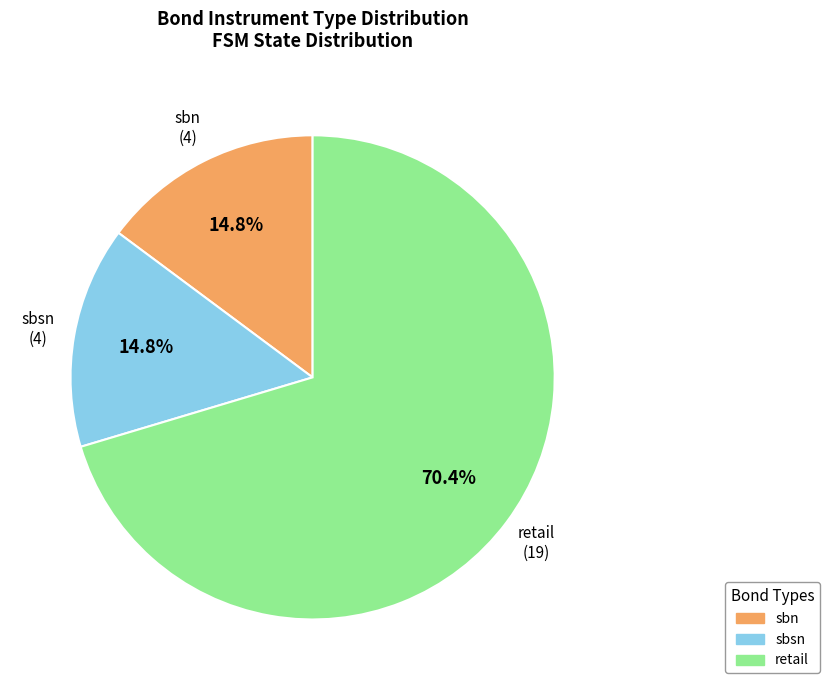

To the nearest percent, what is the difference between the retail and sbsn slice percentages?

56%